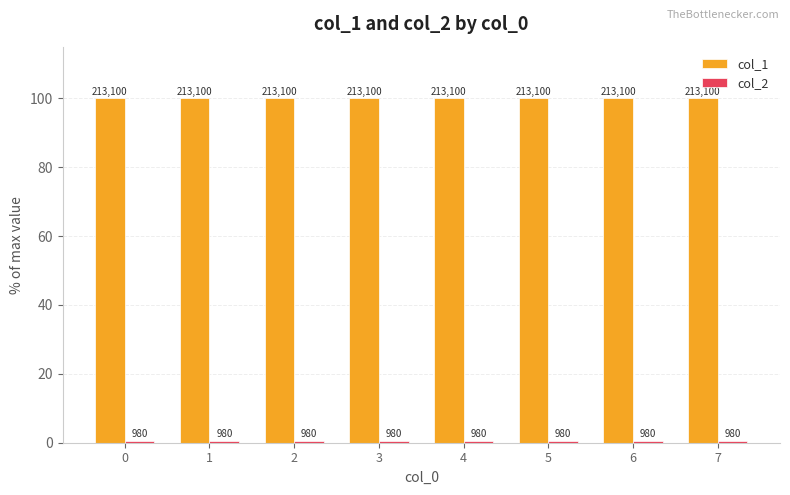

How many bars are there in each group?

2